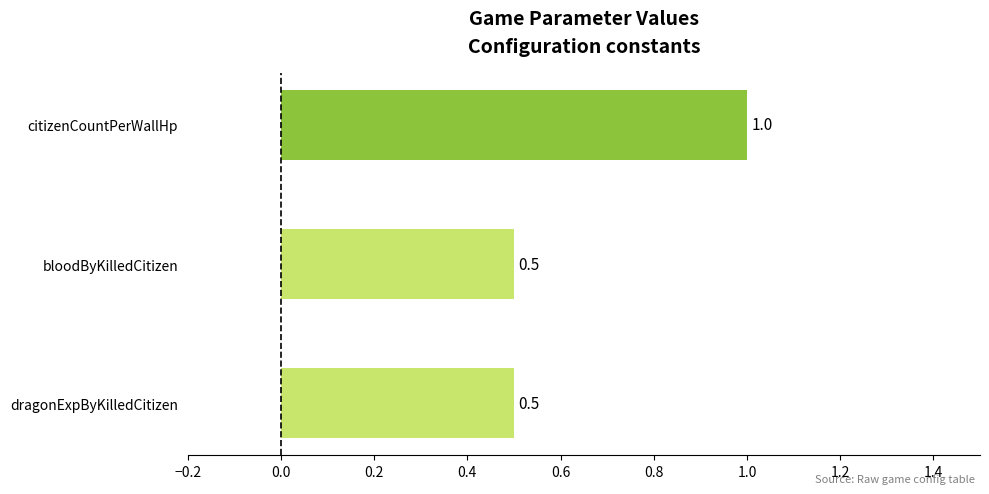

True or false: the data shows 0.9 at dragonExpByKilledCitizen.

False